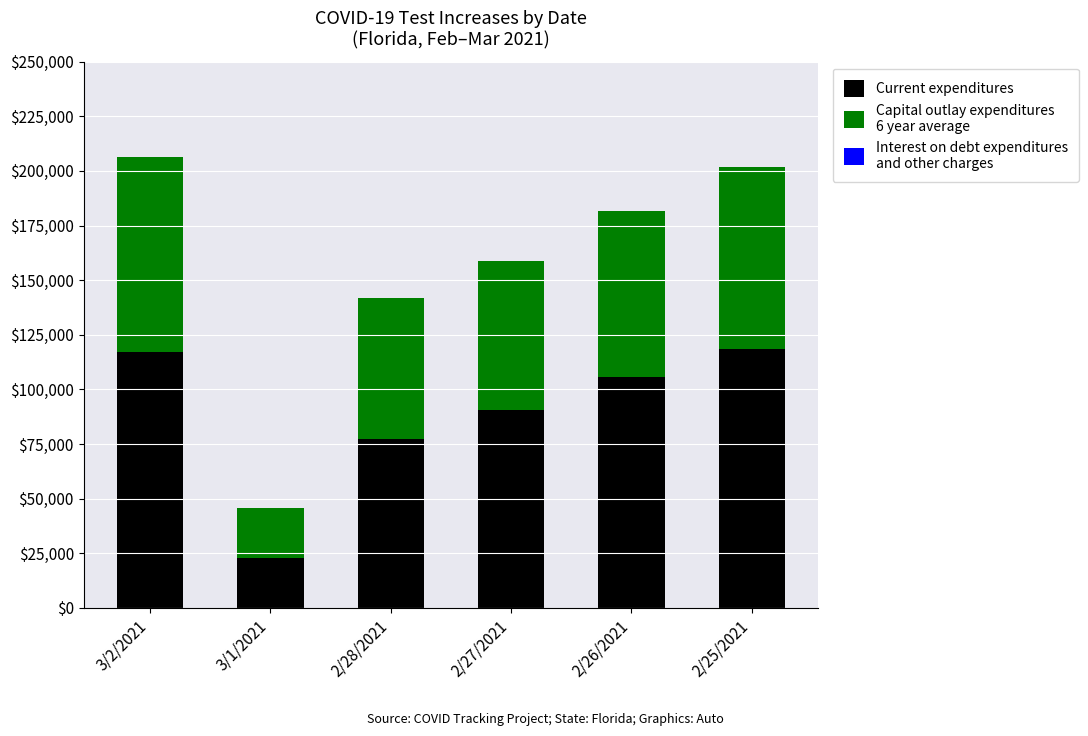

What is the total value across all series at 3/1/2021?

45803